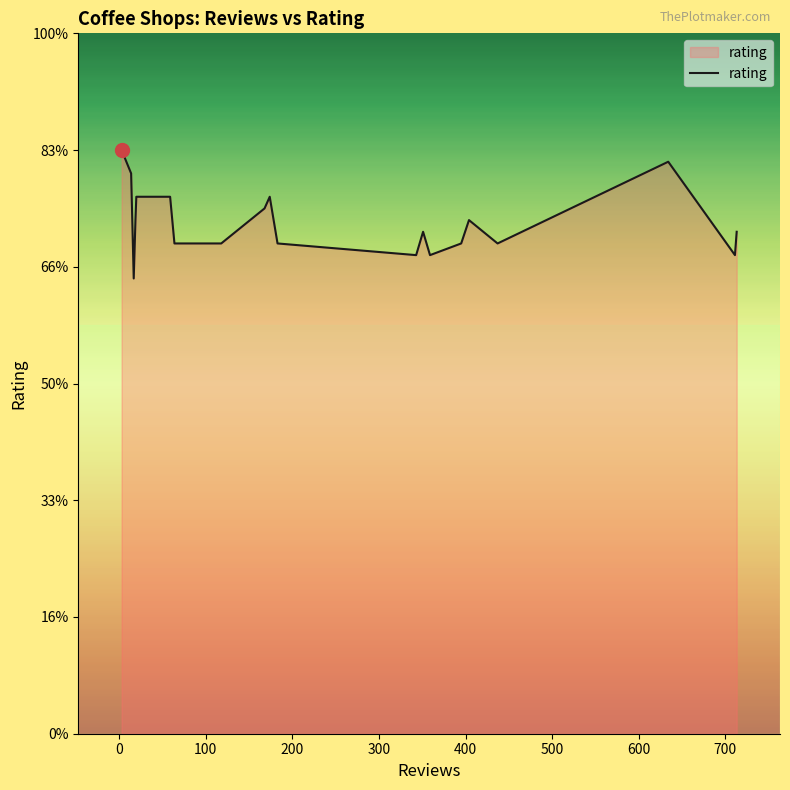

Is this an area chart (filled region under the line)?

Yes